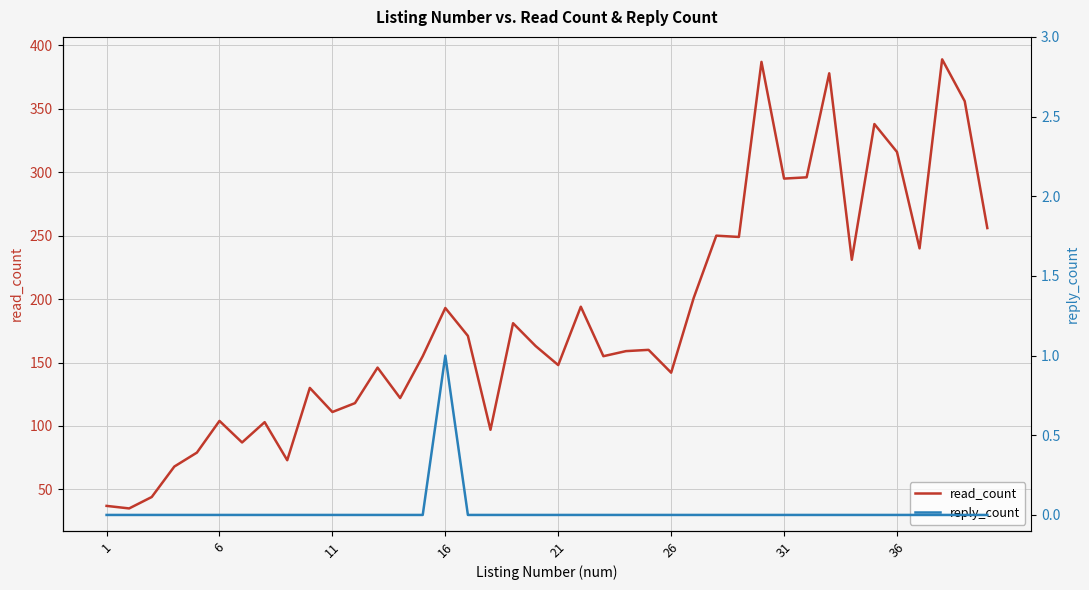

What are all the series names shown in the legend?

read_count, reply_count